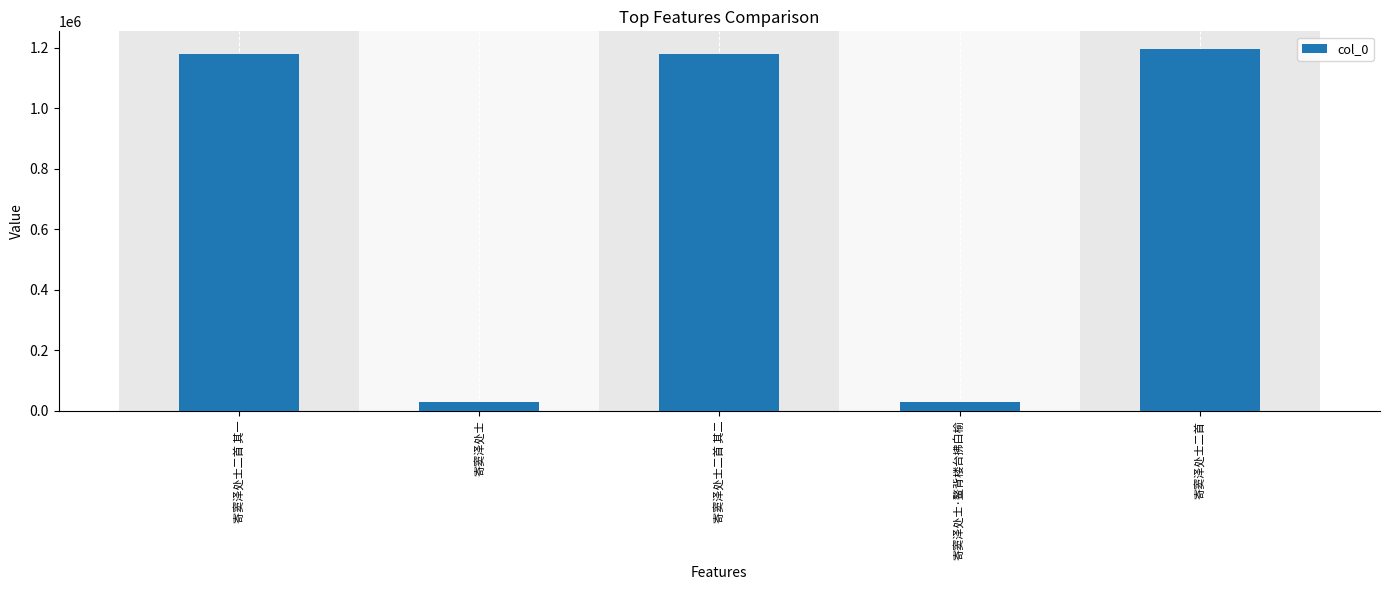

How many bars are there in total?

5